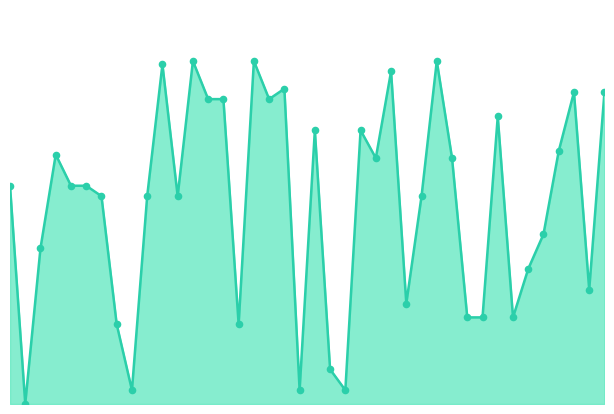

Does the chart have visible grid lines?

No